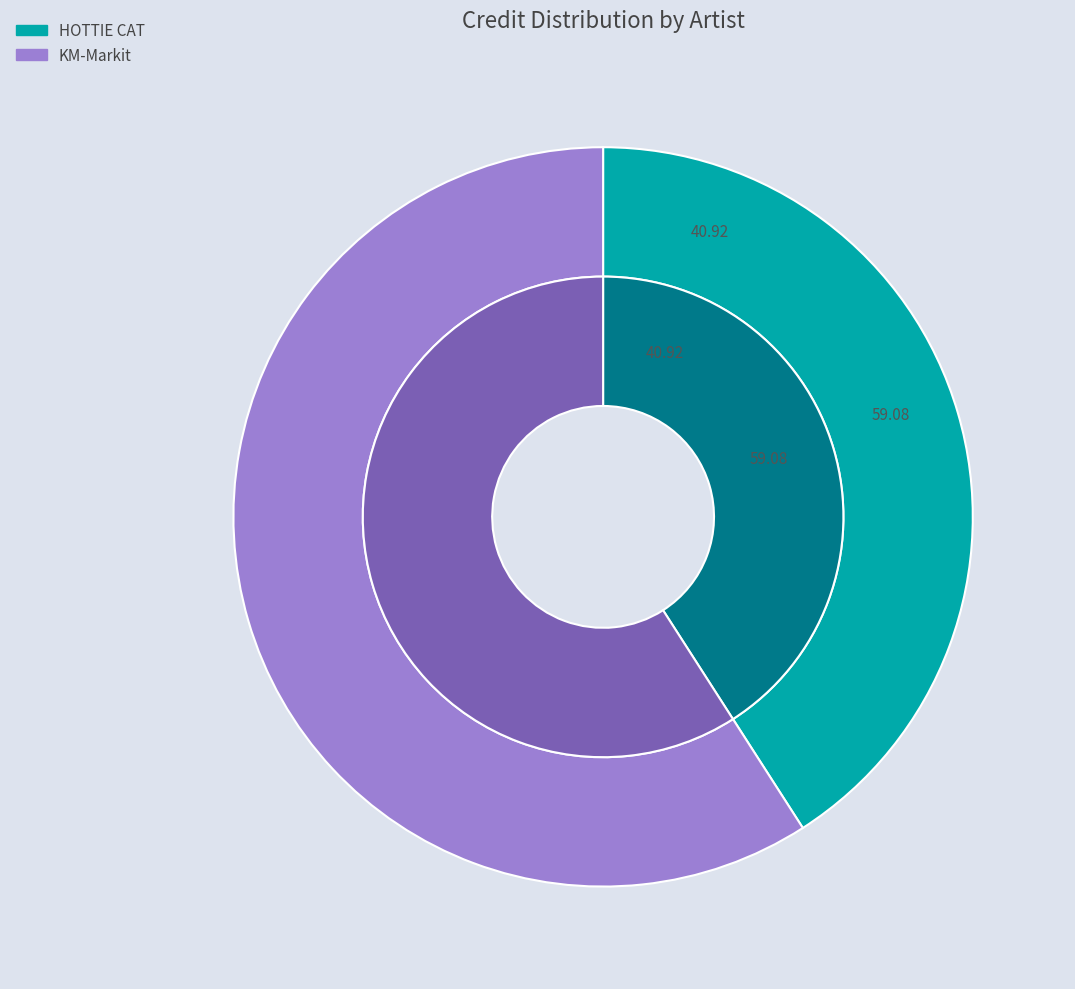

What is the ratio of the value at KM-Markit to the value at HOTTIE CAT?

1.4